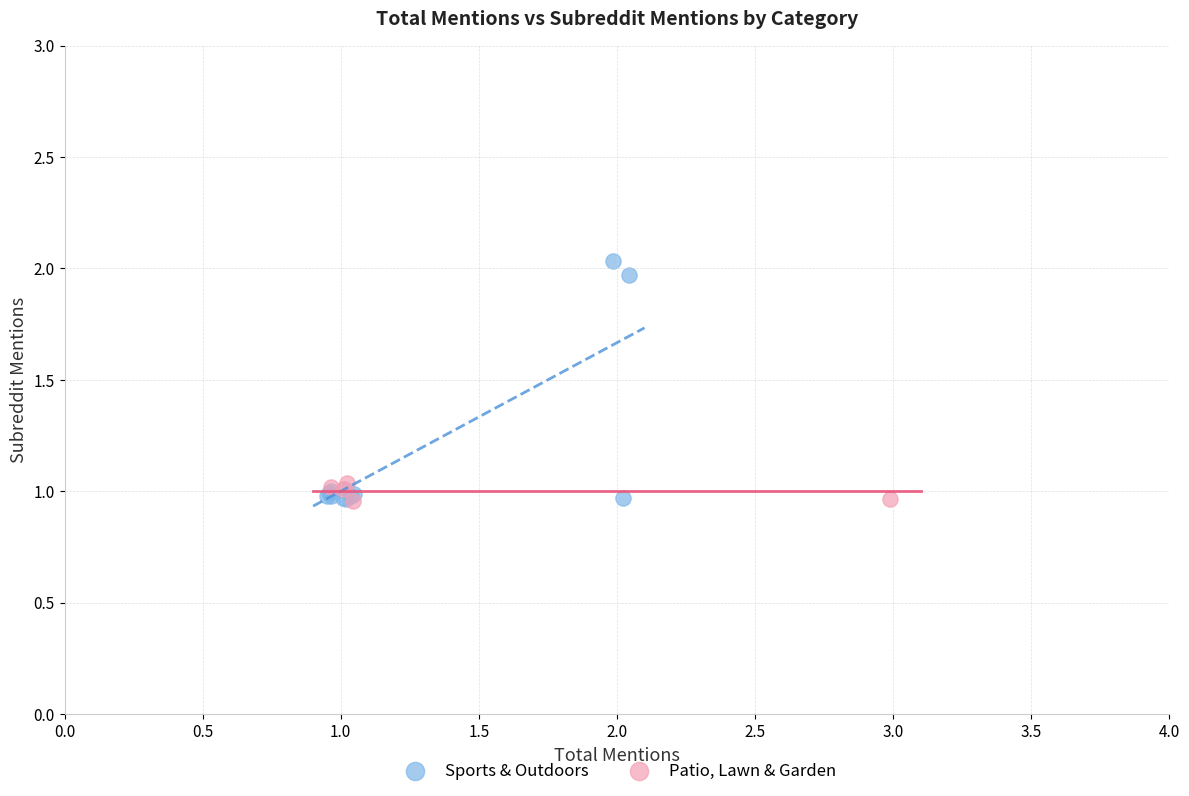

Which series has the widest spread of Y values?

Sports & Outdoors